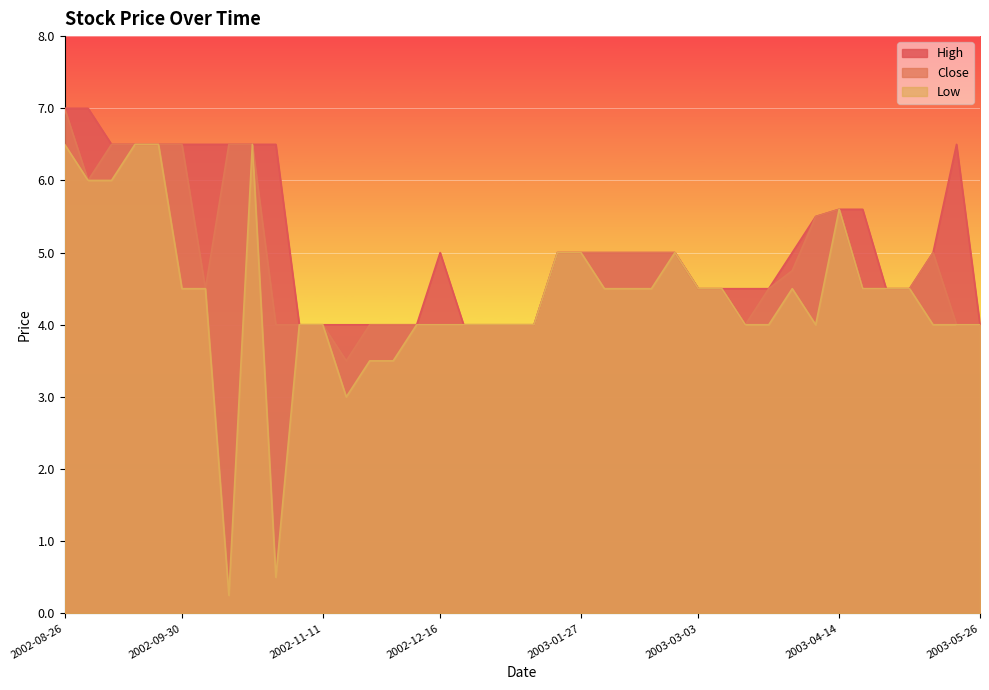

What is the total value across all series at 2003-03-10?

13.5